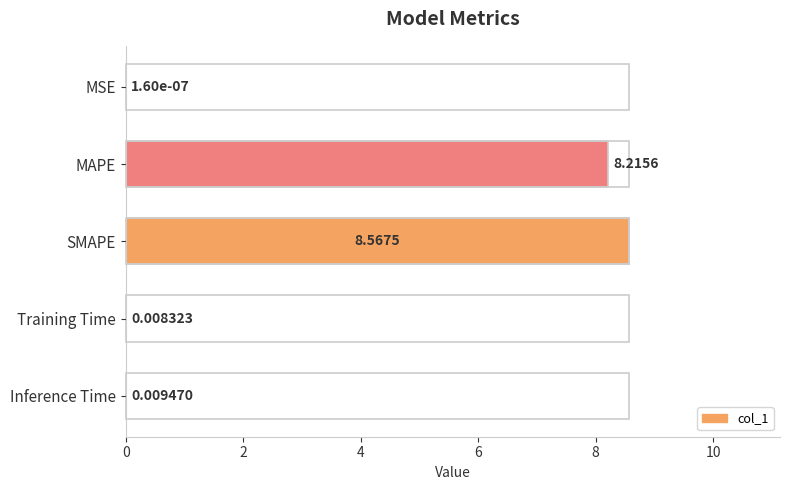

What is the change in value from MAPE to Training Time?

-8.2